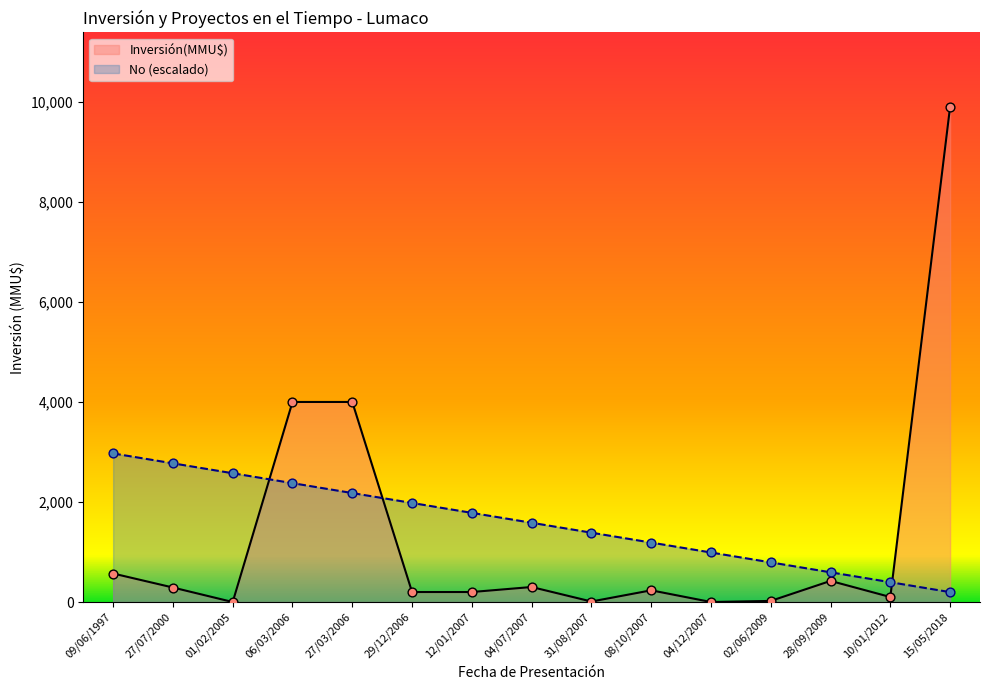

At how many categories does at least one series exceed 9895?

1